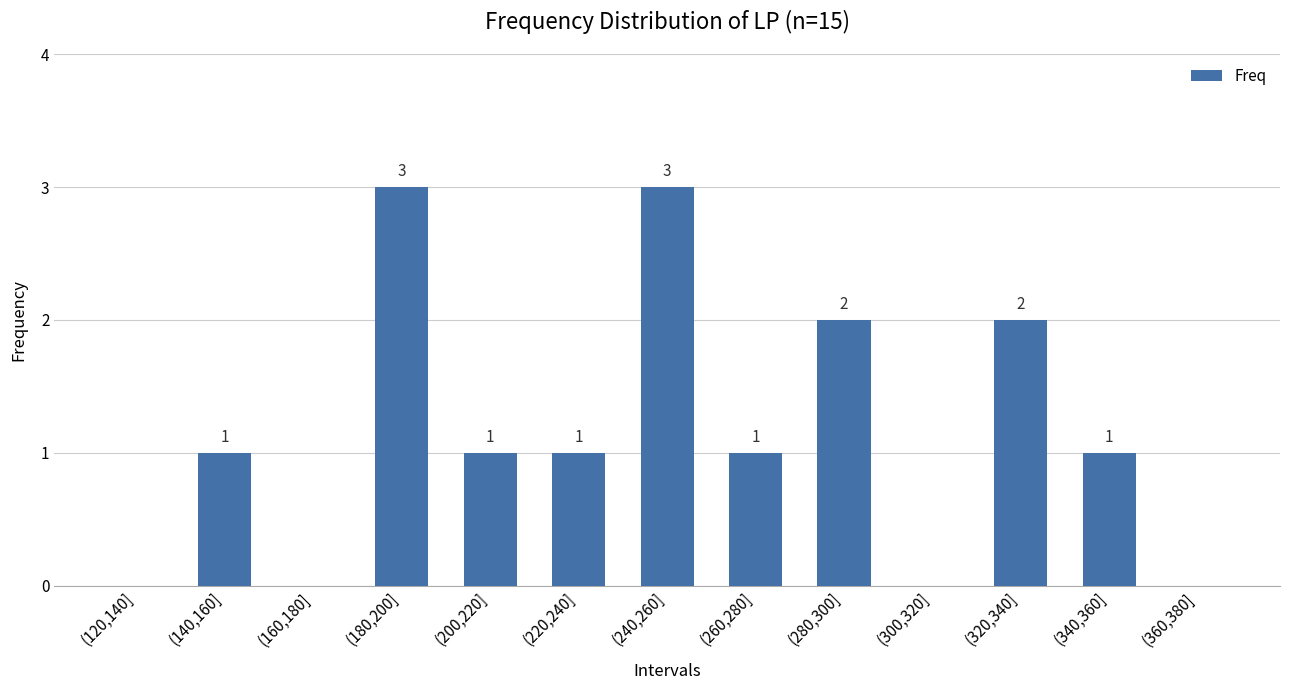

How many series are shown in this chart?

1